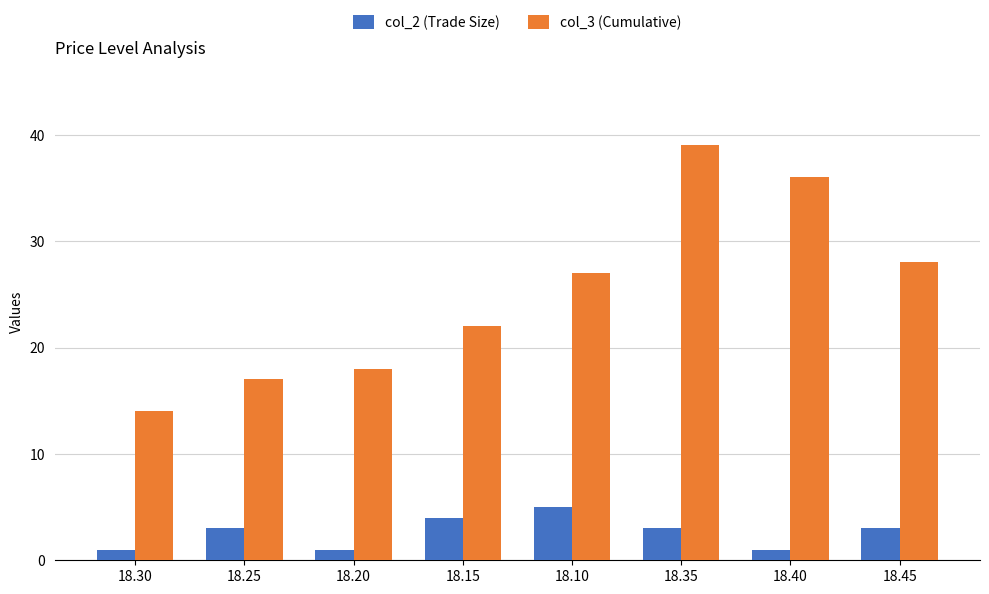

Between 18.20 and 18.10, which series saw the biggest shift?

col_3 (Cumulative)